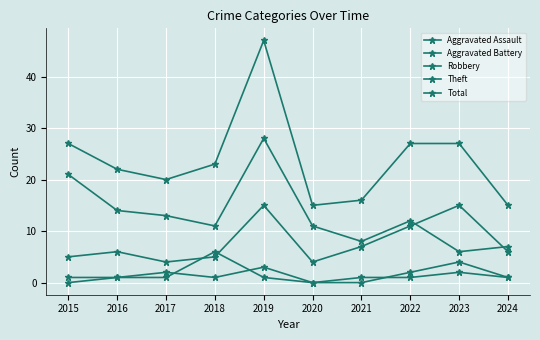

True or false: Total has more than 2 interior local peaks.

False